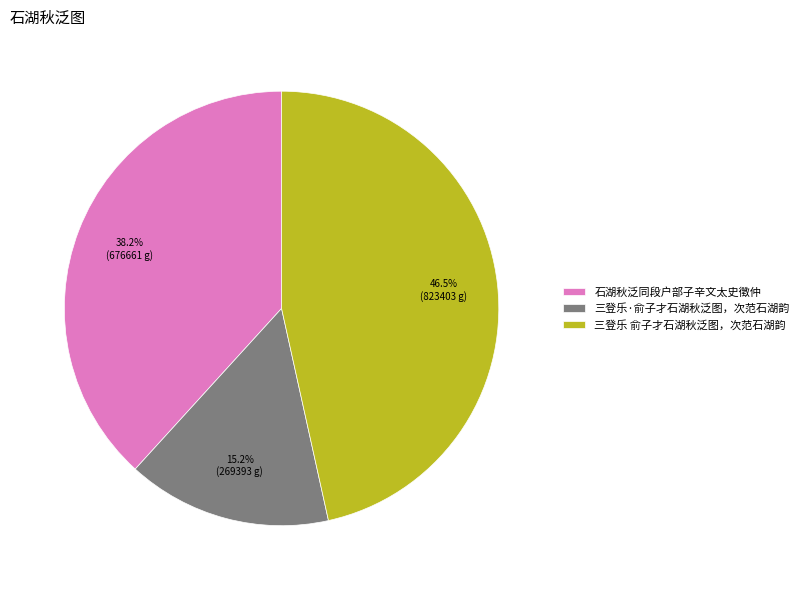

Which has a higher value, 三登乐·俞子才石湖秋泛图，次范石湖韵 or 三登乐 俞子才石湖秋泛图，次范石湖韵?

三登乐 俞子才石湖秋泛图，次范石湖韵